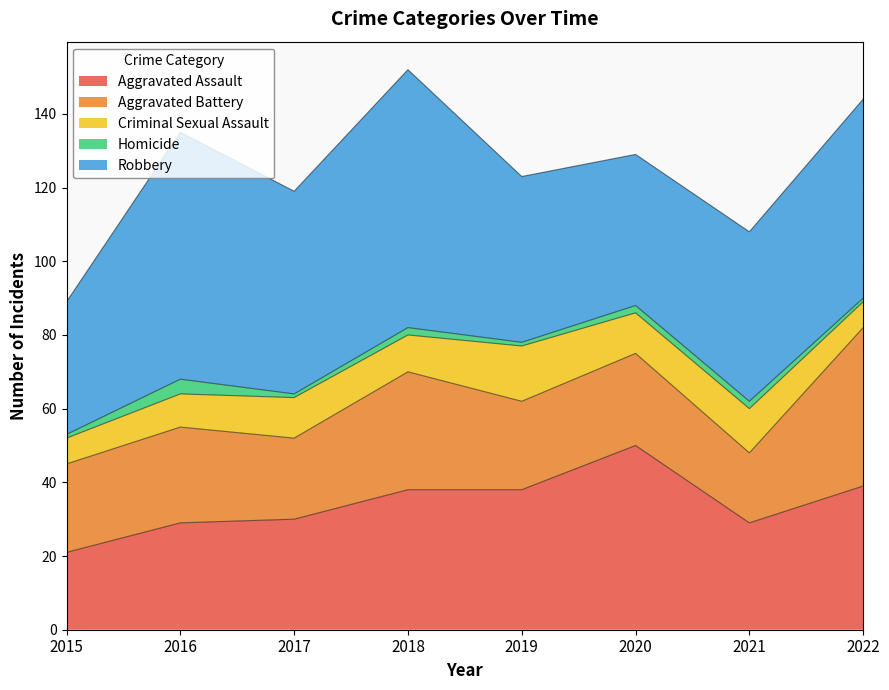

How many interior local valleys does the Robbery series have?

2